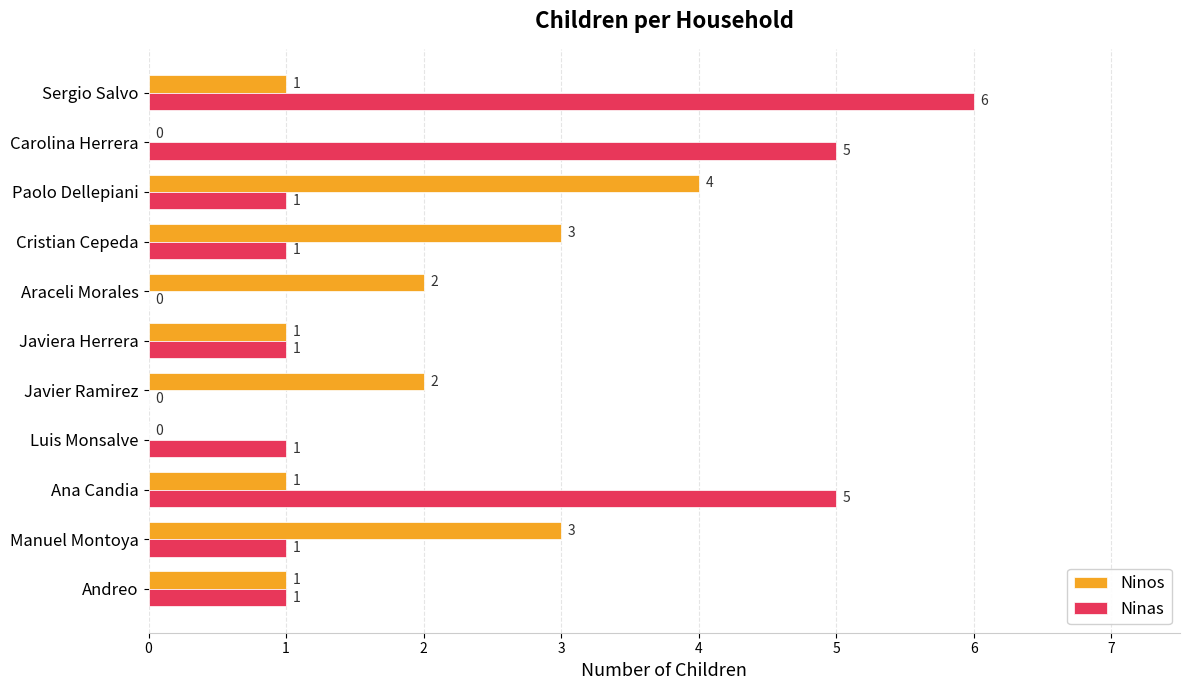

What is the sum of all Ninos values?

18